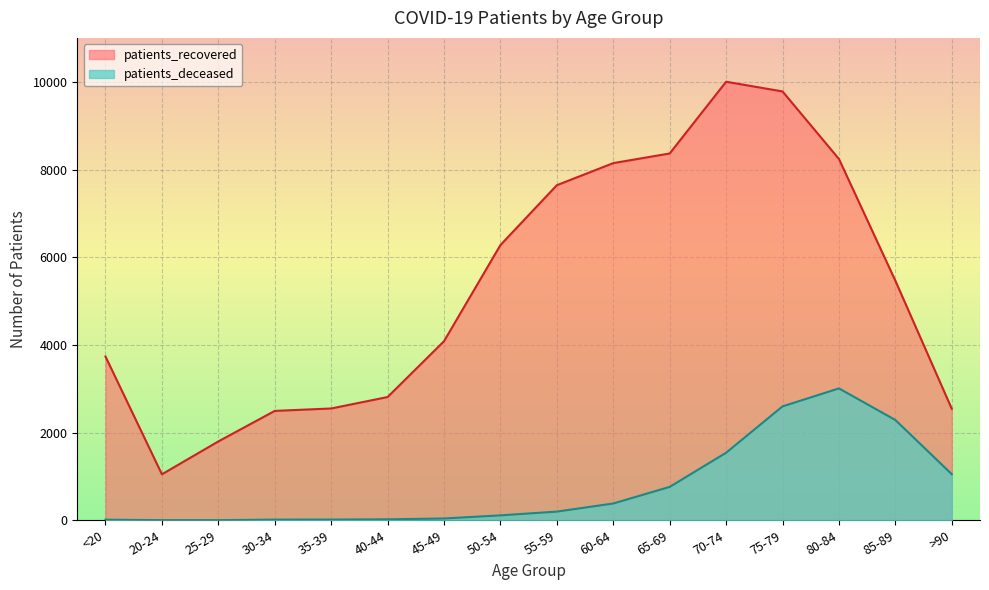

The value of patients_recovered at 50-54 is 1821. True or false?

False